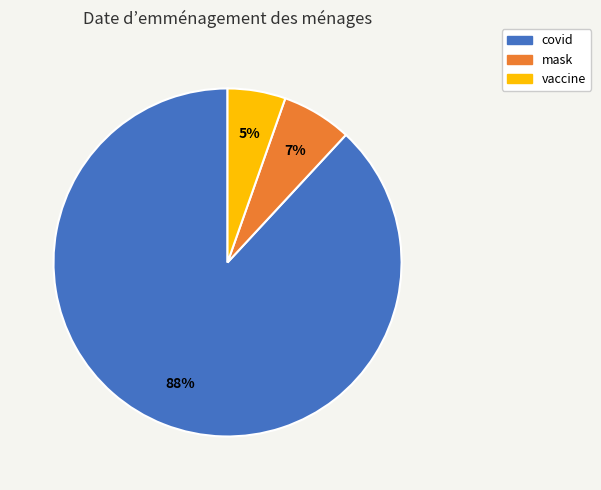

Is there a majority slice in this chart?

Yes